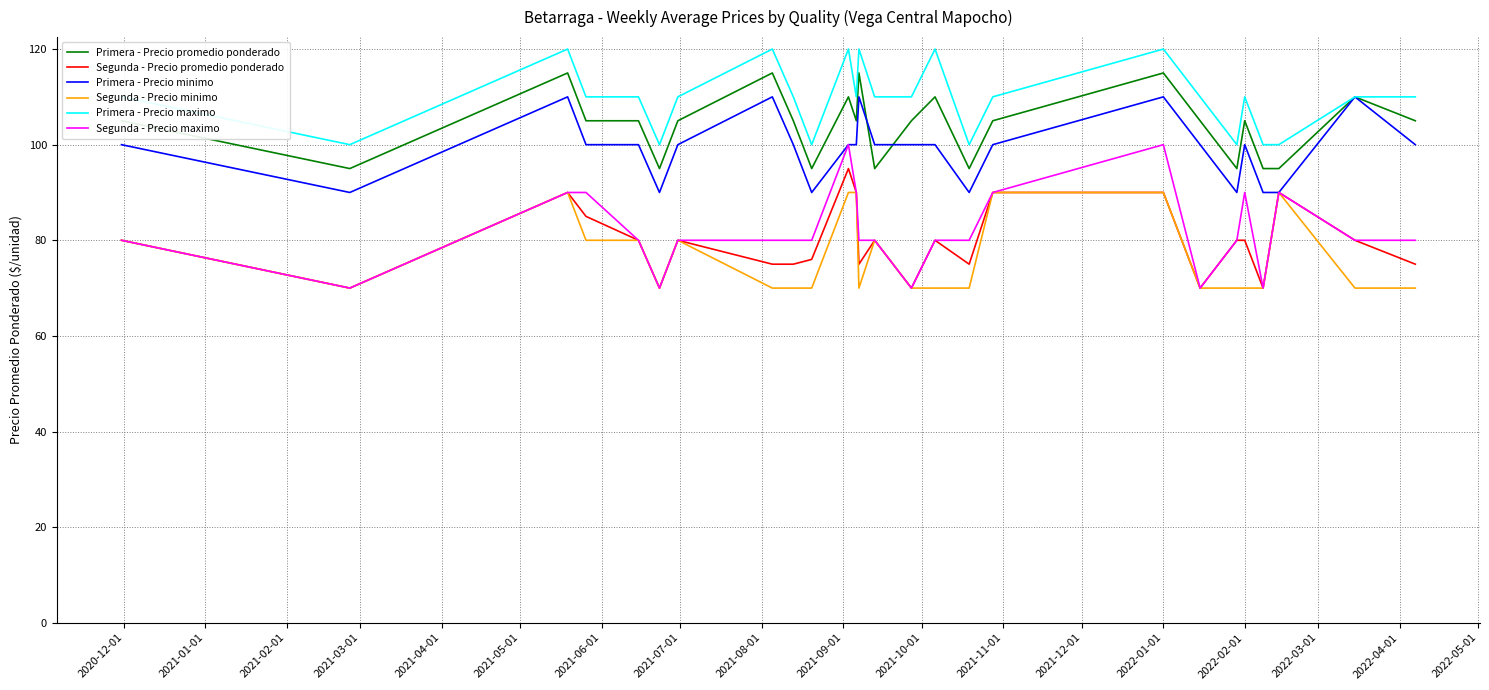

True or false: Segunda - Precio maximo and Primera - Precio maximo cross at least once.

False